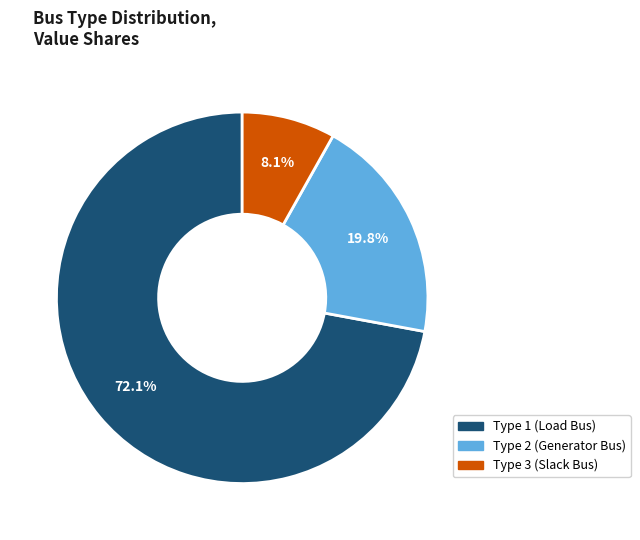

How many slices are in this pie chart?

3